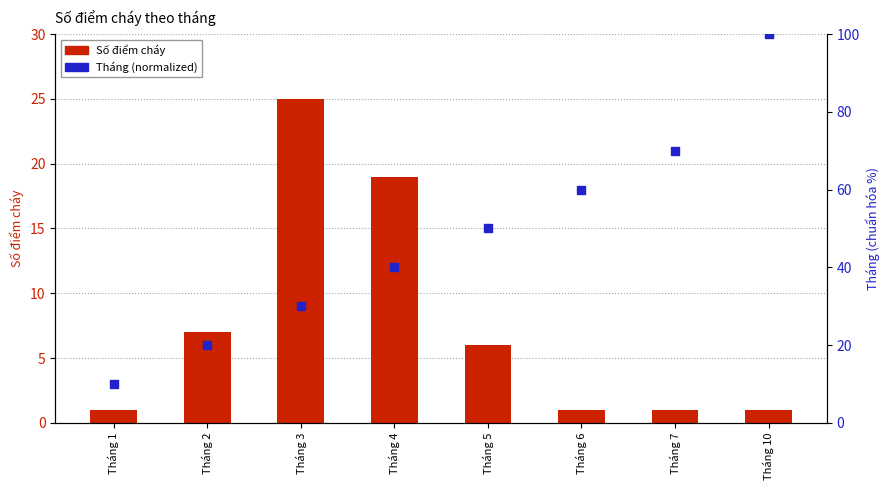

Which series reaches the maximum Y coordinate?

Tháng (normalized)